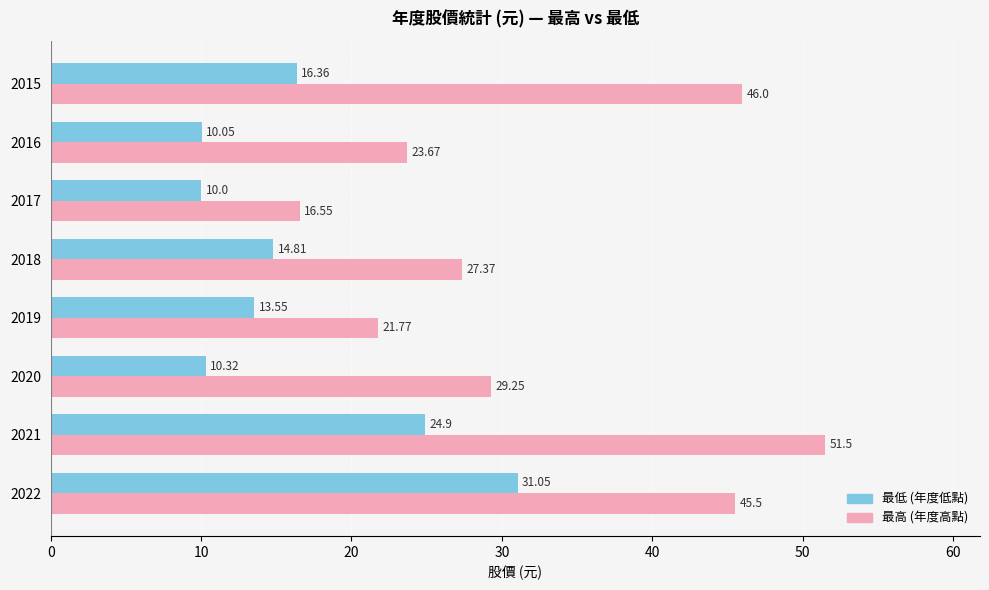

Which series has the largest range (max minus min)?

最高 (年度高點)